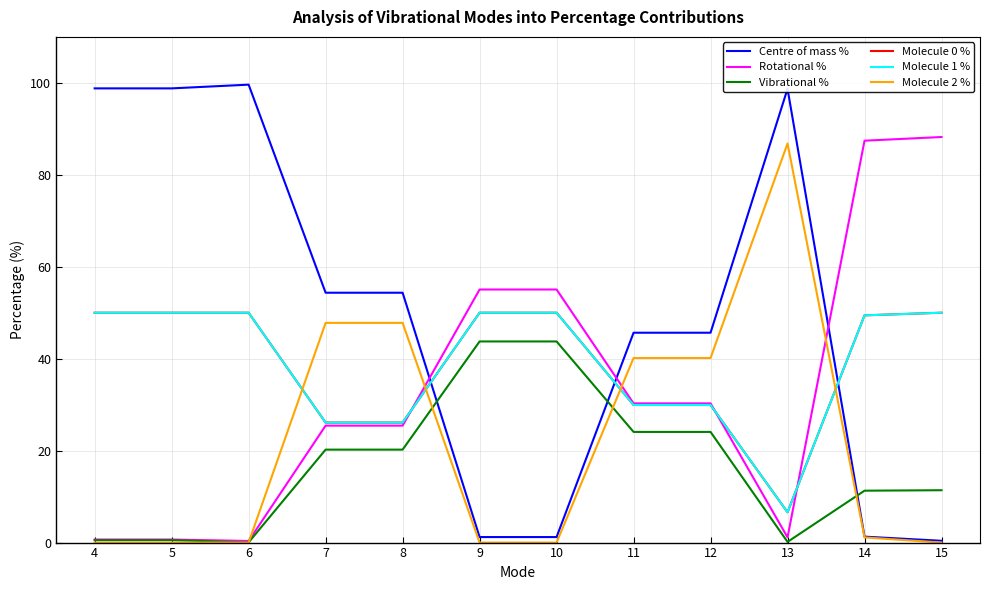

Reading right to left, extract all data points from this chart.

Centre of mass %: 15=0.4	14=1.3	13=98.7	12=45.6	11=45.6	10=1.2	9=1.2	8=54.4	7=54.4	6=99.6	5=98.8	4=98.8
Rotational %: 15=88.2	14=87.4	13=1.1	12=30.3	11=30.3	10=55.0	9=55.0	8=25.4	7=25.4	6=0.3	5=0.7	4=0.7
Vibrational %: 15=11.4	14=11.3	13=0.1	12=24.1	11=24.1	10=43.8	9=43.8	8=20.2	7=20.2	6=0.1	5=0.5	4=0.5
Molecule 0 %: 15=50.0	14=49.4	13=6.6	12=29.9	11=29.9	10=50.0	9=50.0	8=26.1	7=26.1	6=50.0	5=50.0	4=50.0
Molecule 1 %: 15=50.0	14=49.4	13=6.6	12=29.9	11=29.9	10=50.0	9=50.0	8=26.1	7=26.1	6=50.0	5=50.0	4=50.0
Molecule 2 %: 15=0.0	14=1.1	13=86.8	12=40.1	11=40.1	10=0.0	9=0.0	8=47.8	7=47.8	6=0.0	5=0.0	4=0.0